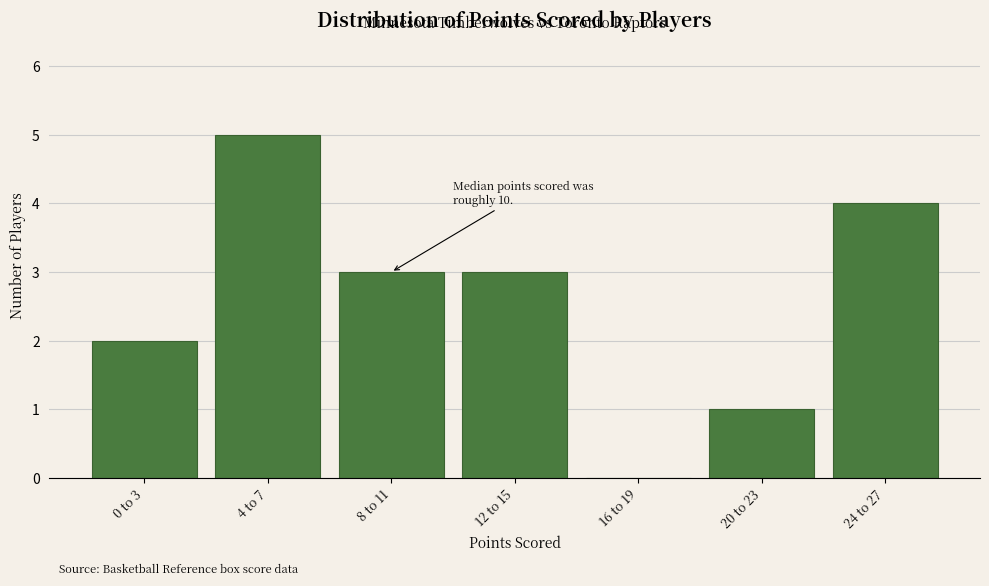

Reading left to right, transcribe all the data shown in this chart.

0 to 3=2	4 to 7=5	8 to 11=3	12 to 15=3	16 to 19=0	20 to 23=1	24 to 27=4